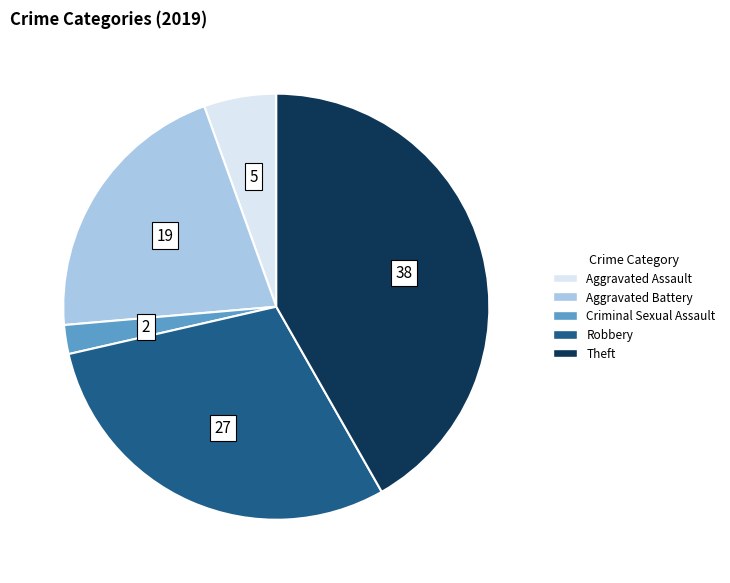

Combined, do Robbery and Criminal Sexual Assault account for over 50%?

No